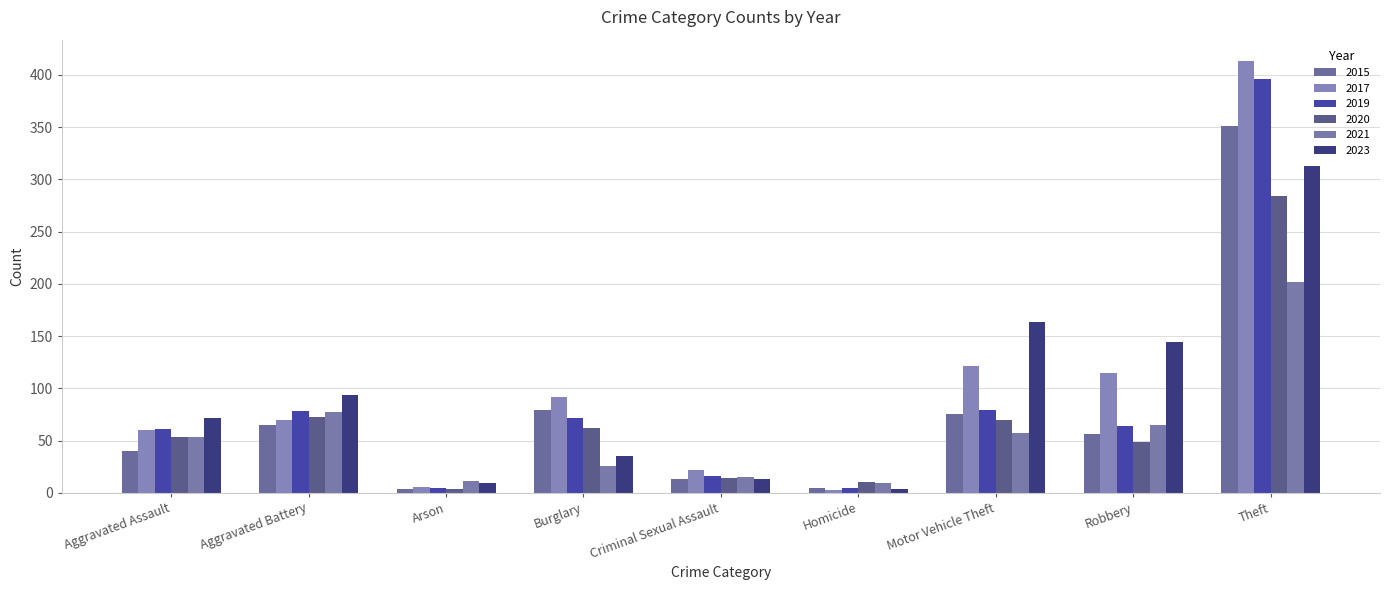

Reading right to left, extract all data points from this chart.

2015: Theft=351	Robbery=56	Motor Vehicle Theft=75	Homicide=5	Criminal Sexual Assault=13	Burglary=79	Arson=4	Aggravated Battery=65	Aggravated Assault=40
2017: Theft=413	Robbery=115	Motor Vehicle Theft=121	Homicide=3	Criminal Sexual Assault=22	Burglary=92	Arson=6	Aggravated Battery=70	Aggravated Assault=60
2019: Theft=396	Robbery=64	Motor Vehicle Theft=79	Homicide=5	Criminal Sexual Assault=16	Burglary=72	Arson=5	Aggravated Battery=78	Aggravated Assault=61
2020: Theft=284	Robbery=49	Motor Vehicle Theft=70	Homicide=10	Criminal Sexual Assault=14	Burglary=62	Arson=4	Aggravated Battery=73	Aggravated Assault=53
2021: Theft=202	Robbery=65	Motor Vehicle Theft=57	Homicide=9	Criminal Sexual Assault=15	Burglary=26	Arson=11	Aggravated Battery=77	Aggravated Assault=53
2023: Theft=313	Robbery=144	Motor Vehicle Theft=163	Homicide=4	Criminal Sexual Assault=13	Burglary=35	Arson=9	Aggravated Battery=94	Aggravated Assault=72